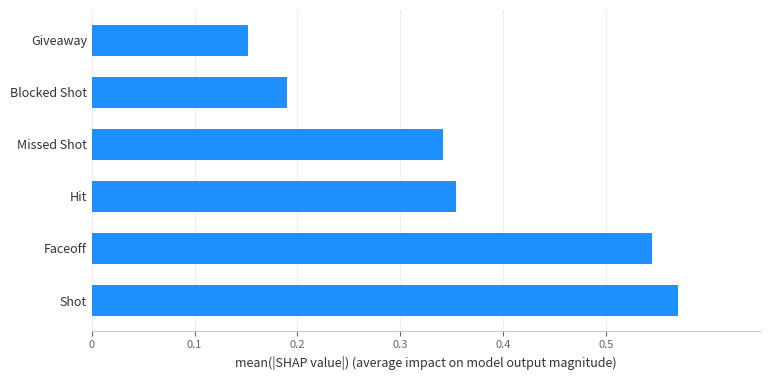

How many values are between 0 and 1?

6